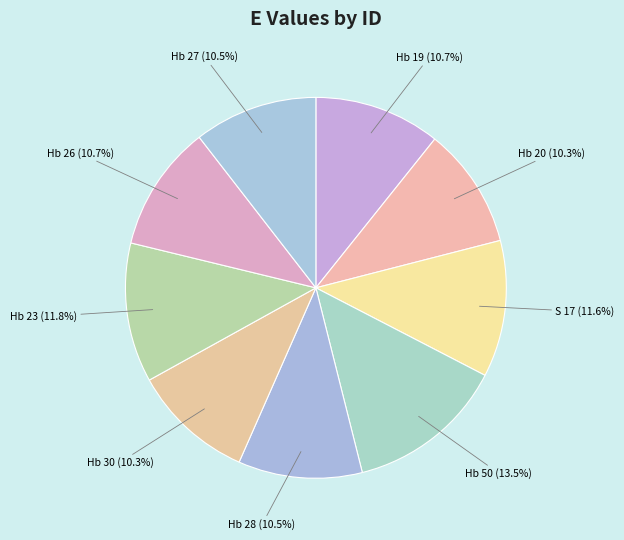

How many segments does this pie chart have?

9